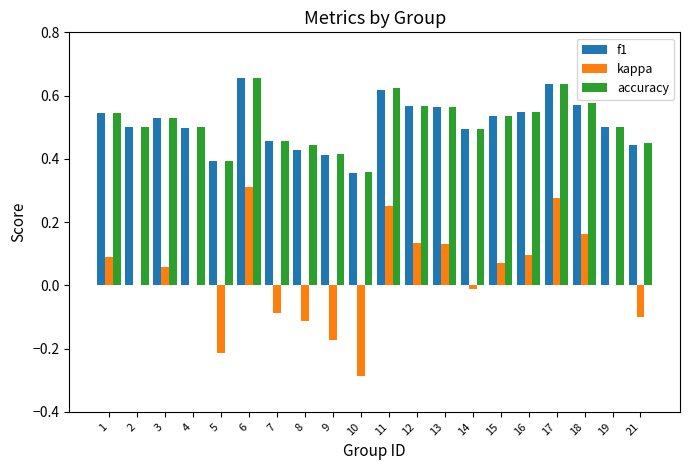

What is the sum of the f1 values at 7 and 16?

1.0